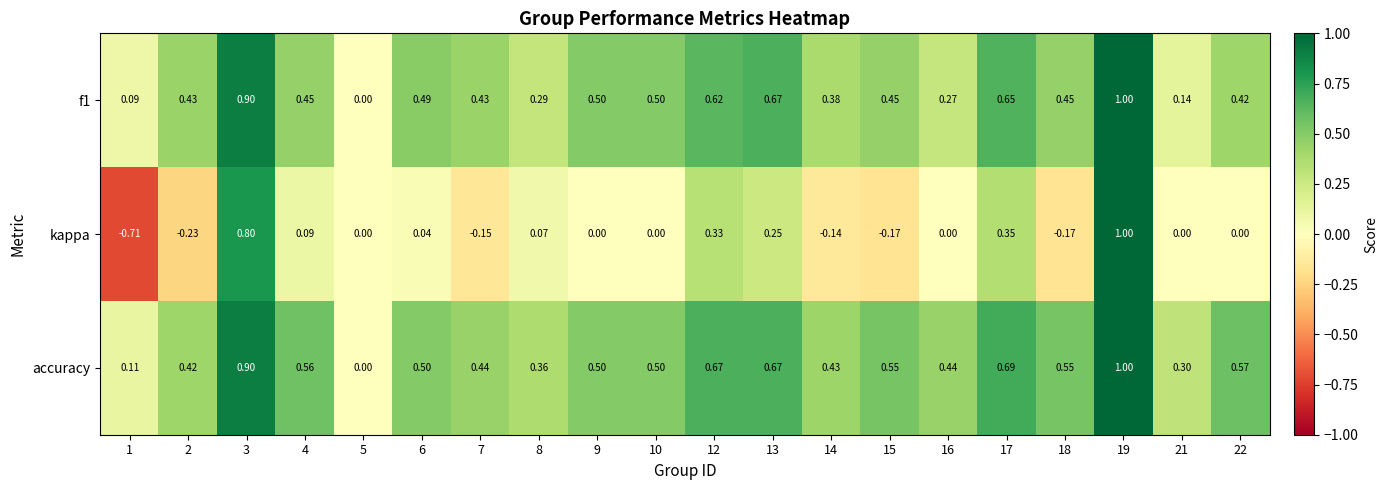

Is the value of kappa at 3 greater than the value of f1 at 9?

Yes